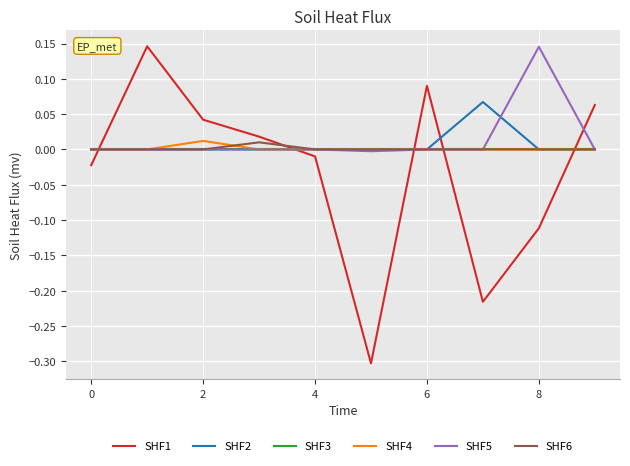

How many lines are shown in the chart?

6